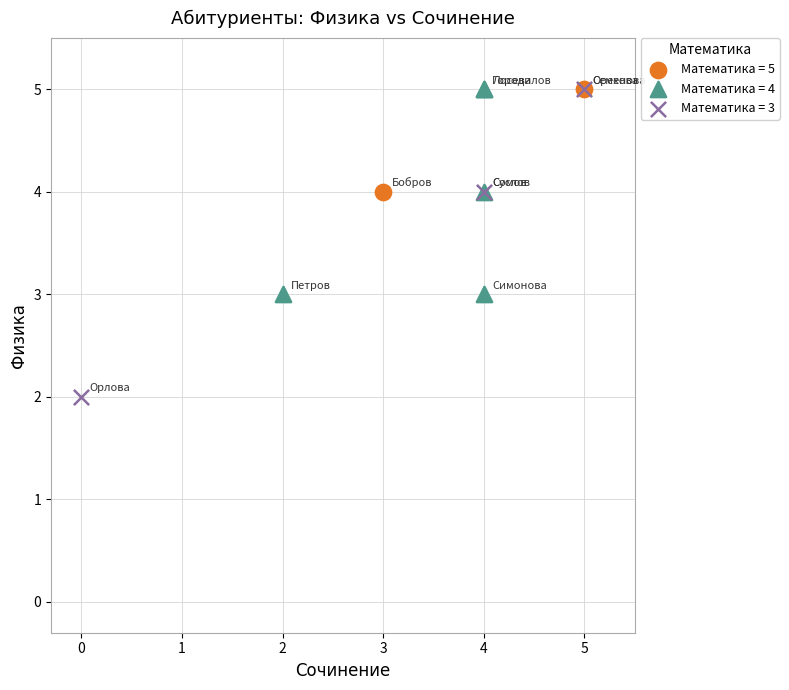

What are all the series names shown in the legend?

Математика = 5, Математика = 4, Математика = 3